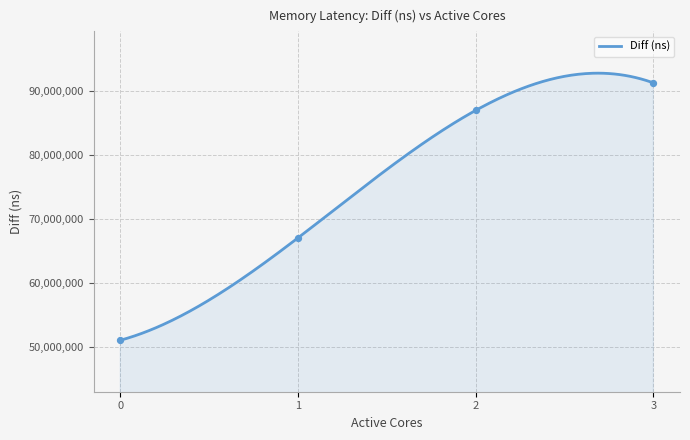

Which has a higher value, 0 or 2?

2